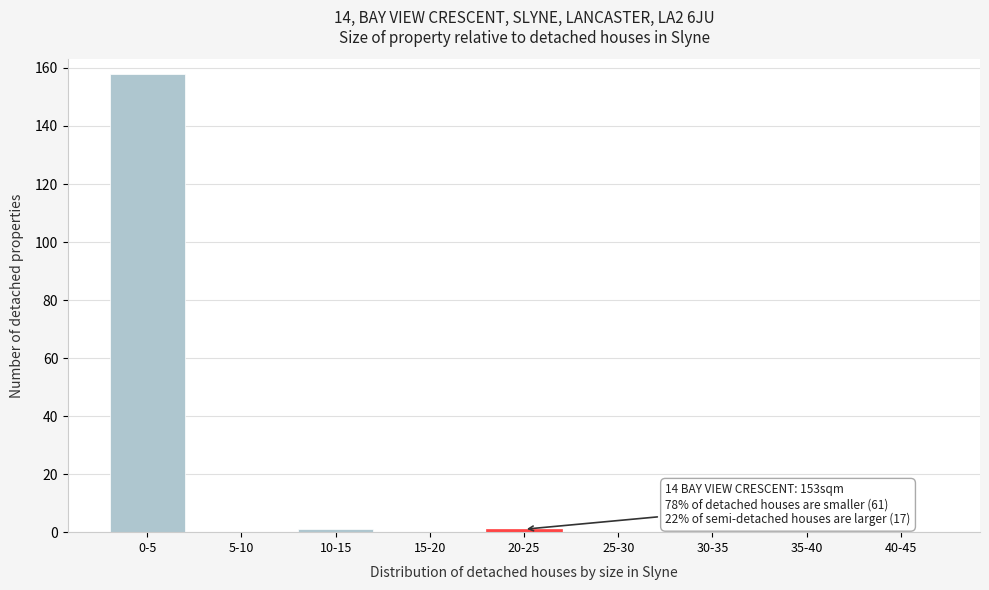

Reading left to right, transcribe all the data shown in this chart.

0-5=158	5-10=0	10-15=1	15-20=0	20-25=1	25-30=0	30-35=0	35-40=0	40-45=0